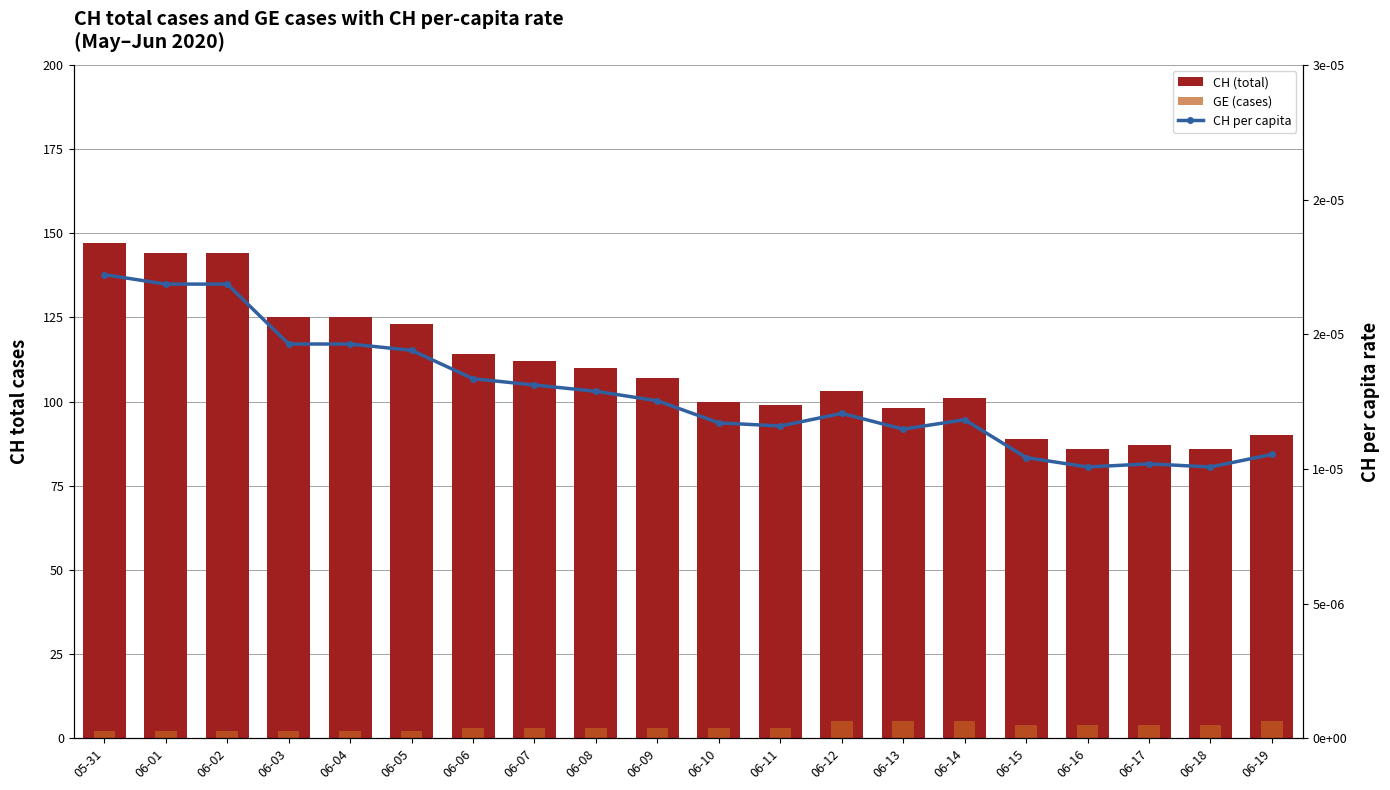

True or false: CH (total) has a value of 100.0 at 06-10.

True